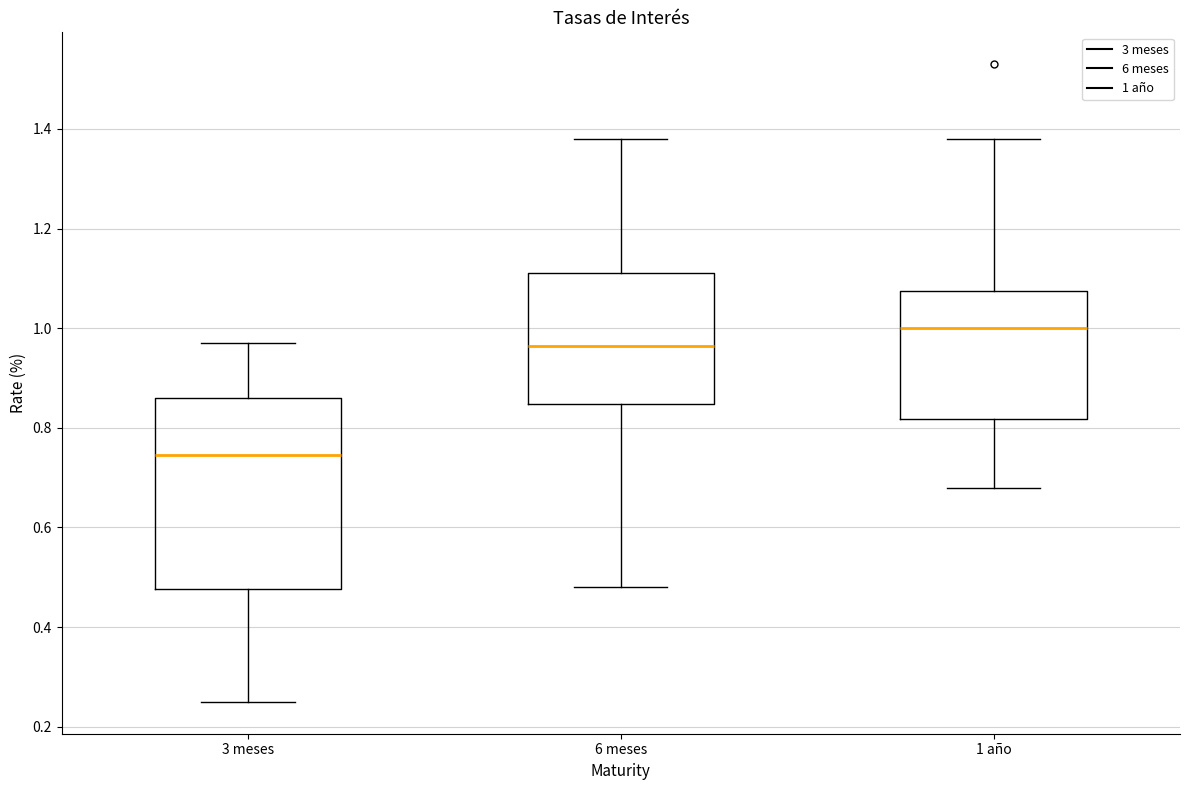

Reading left to right, transcribe this box plot: for each box, give where its median line is, the range the box spans, and where its two whiskers end, as read against the y-axis. The values are not printed on the chart, so give them approximately, as read against the axis.

3 meses: median 0.74, box 0.48 to 0.86, whiskers 0.26 to 0.98
6 meses: median 0.96, box 0.84 to 1.12, whiskers 0.48 to 1.38
1 año: median 1.00, box 0.82 to 1.08, whiskers 0.68 to 1.38